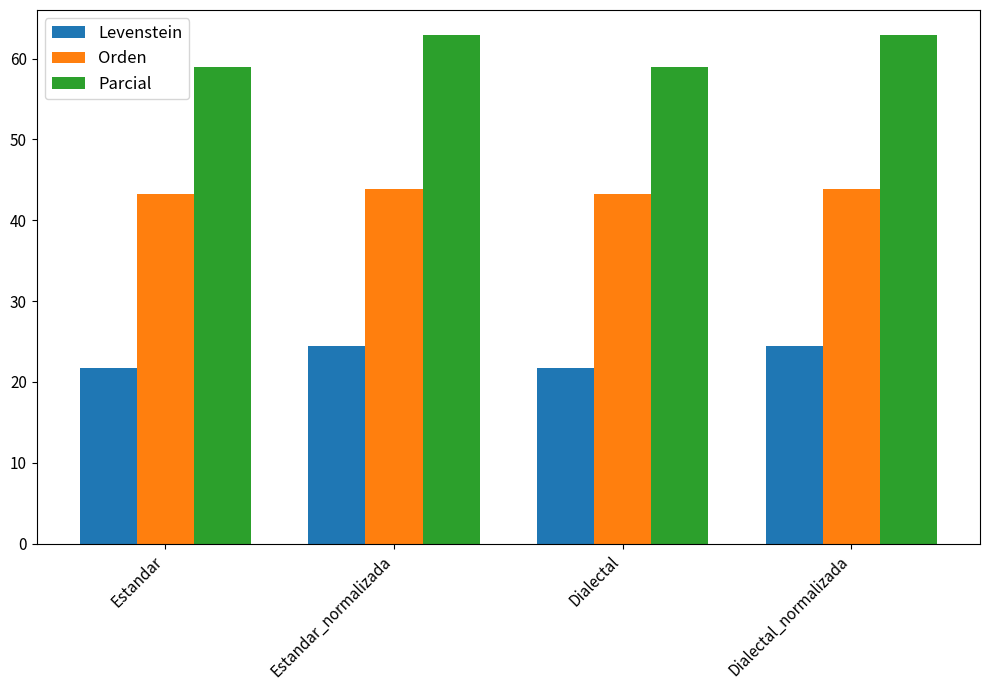

Is it true that Orden equals 26.6 at Dialectal?

False